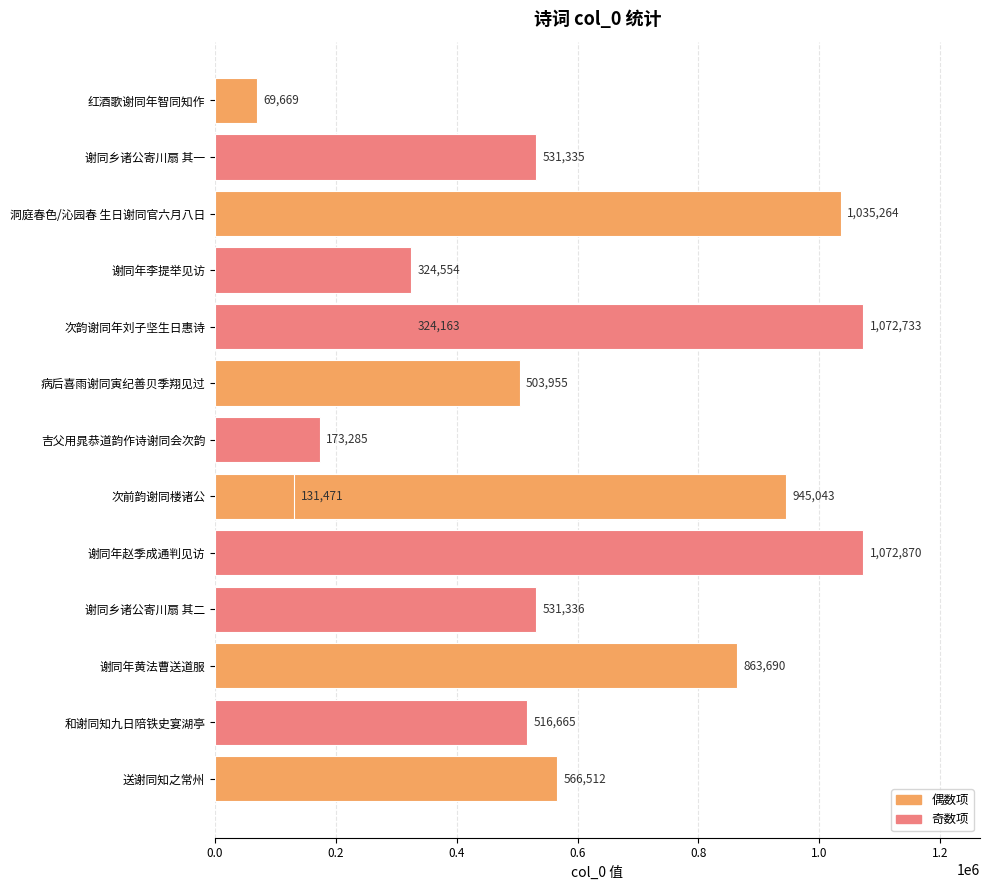

Is it true that the value at 谢同年赵季成通判见访 is 1072870?

True